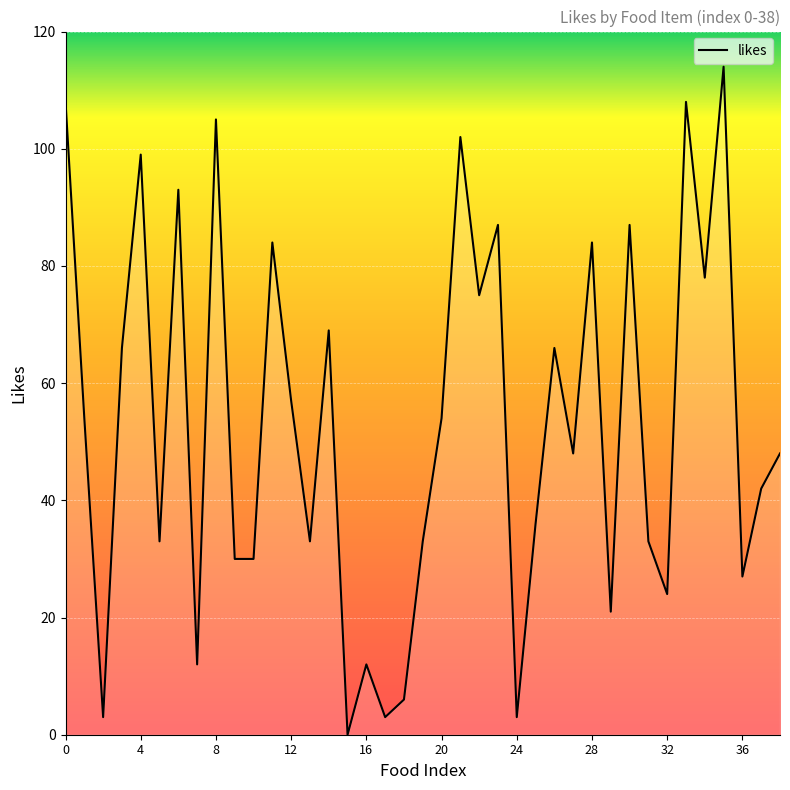

What is the difference between the maximum and minimum values?

114